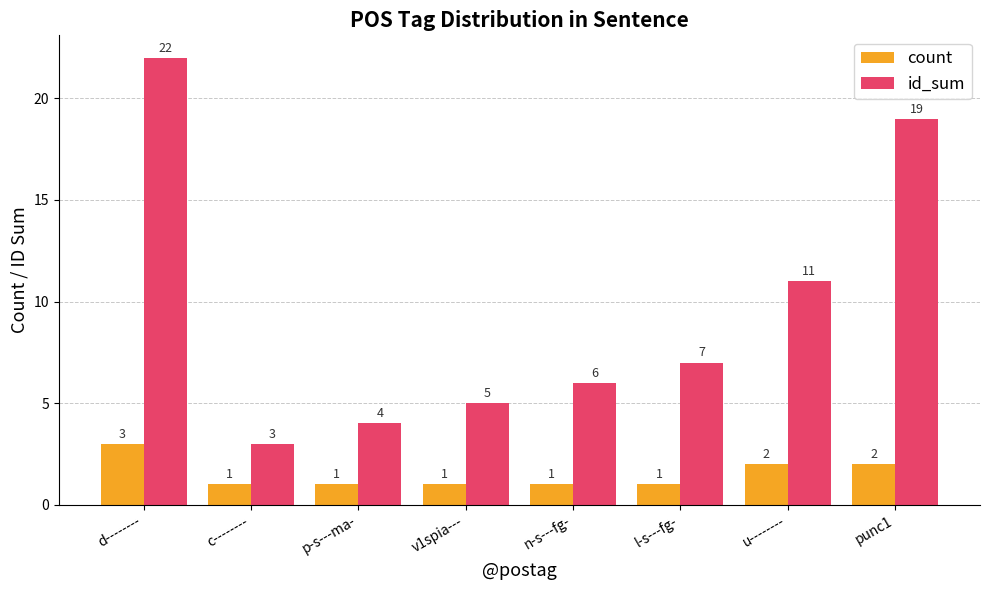

At which category is the sum across all series the highest?

d--------